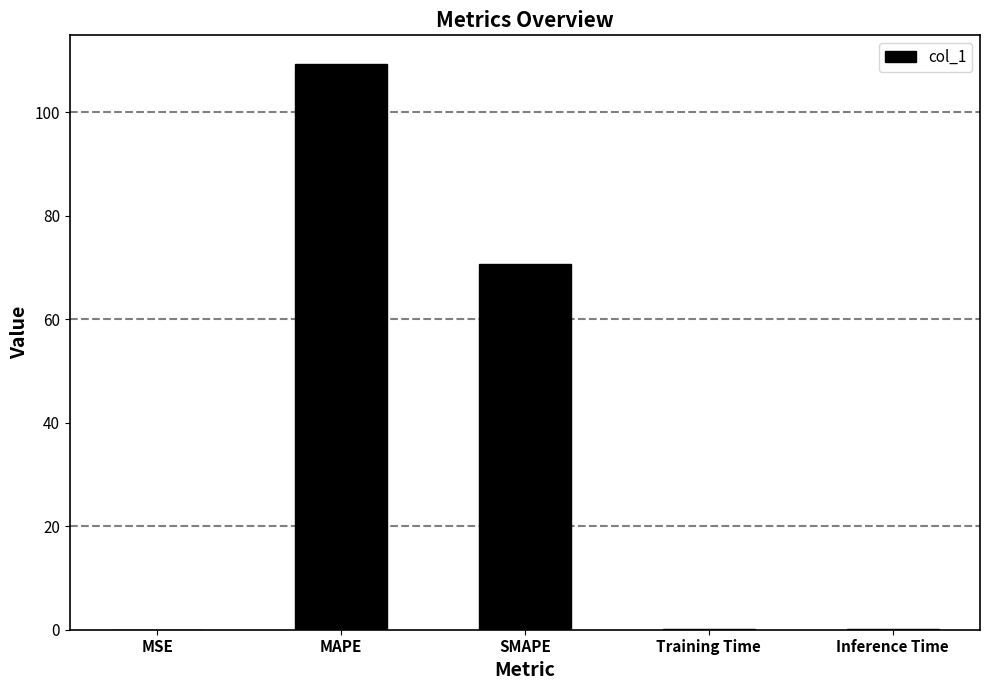

Which has a higher value, Inference Time or MAPE?

MAPE